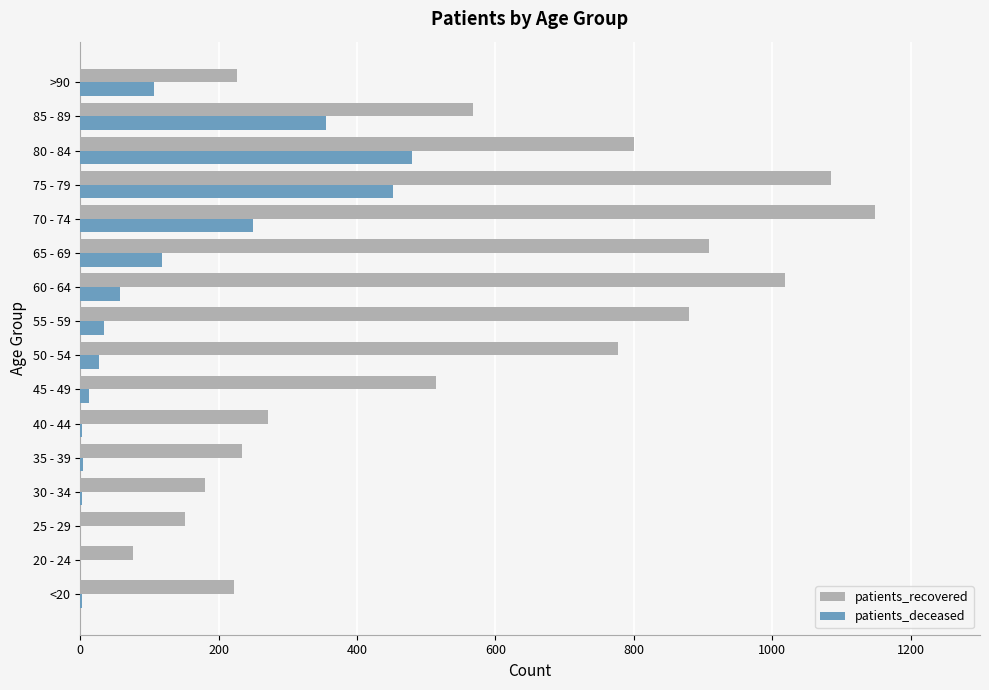

The value of patients_deceased at 65 - 69 is 161. True or false?

False